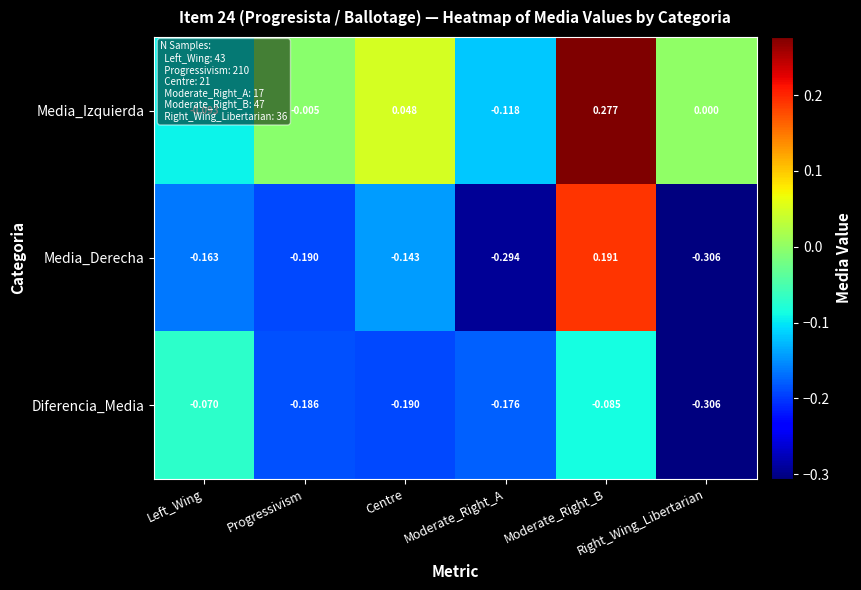

At which category is the sum across all series the highest?

Moderate_Right_B